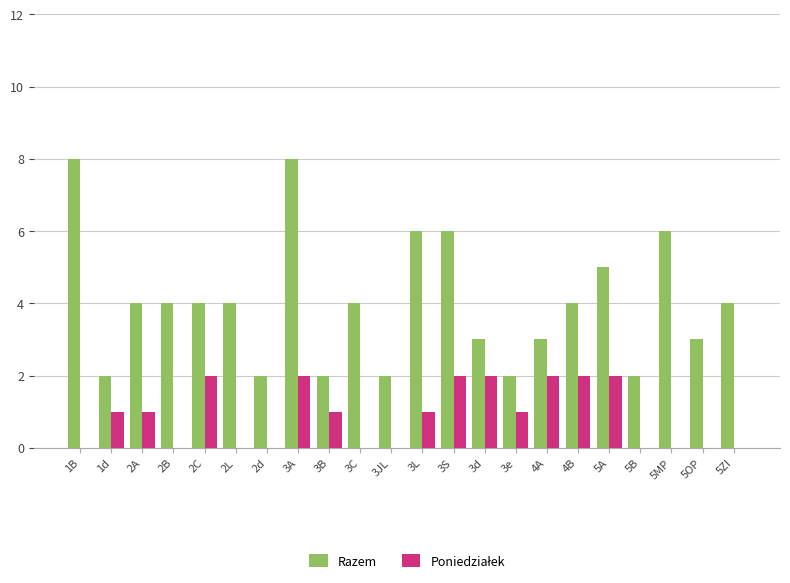

Between 2C and 3L, which series saw the biggest shift?

Razem